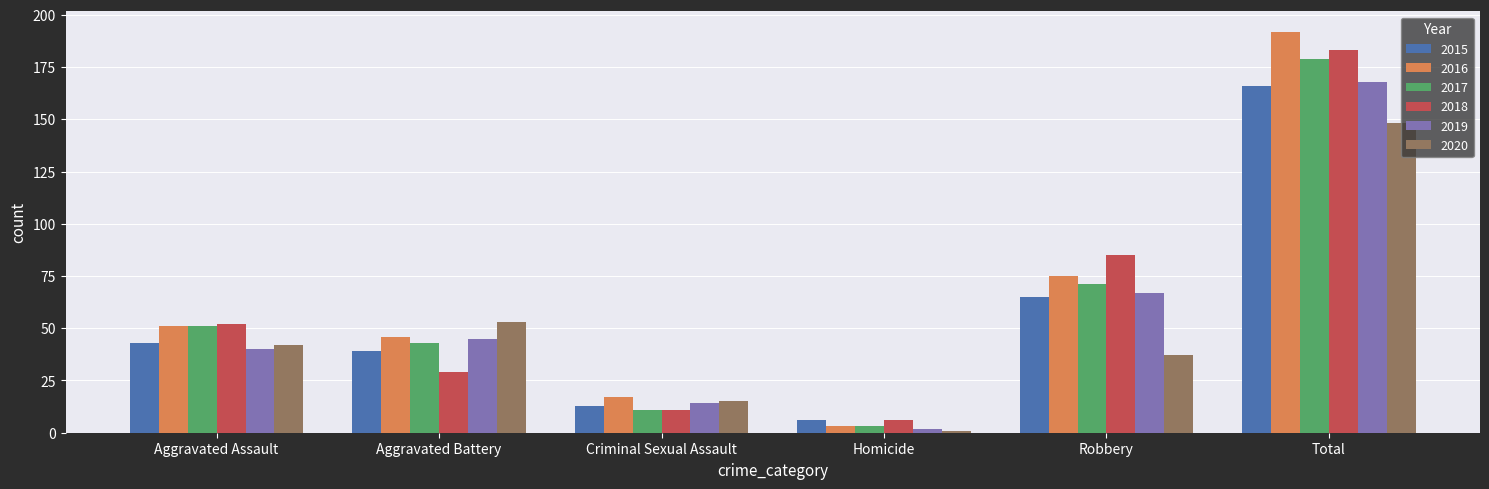

True or false: 2019 has a value of 40 at Aggravated Assault.

True